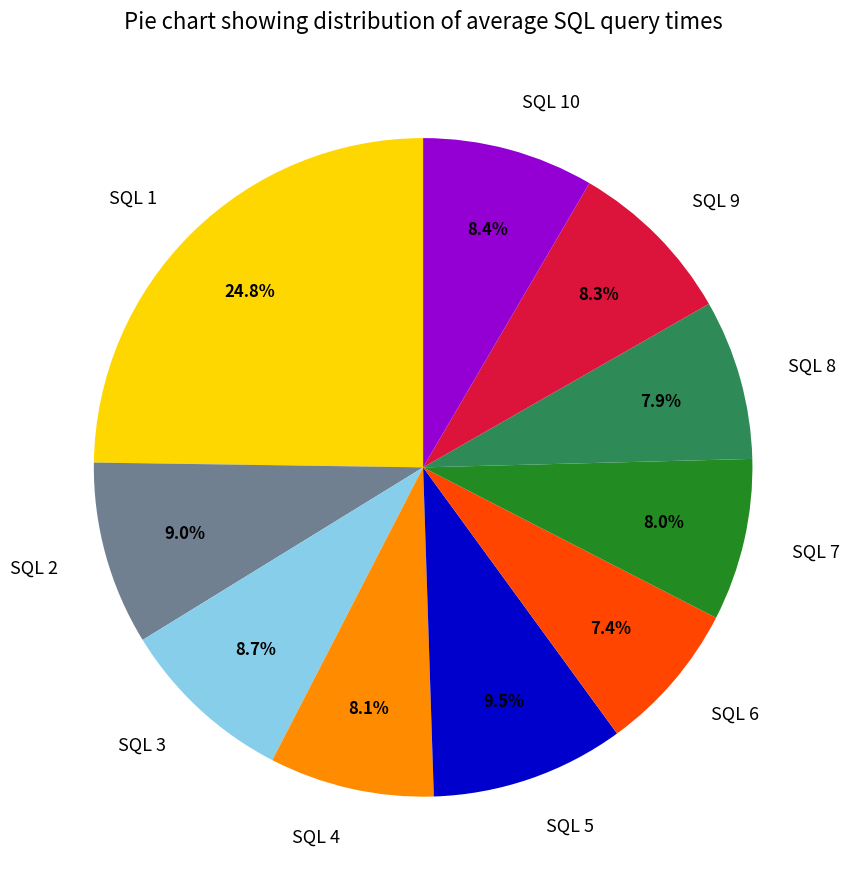

To the nearest percent, what portion does SQL 9 represent?

8%